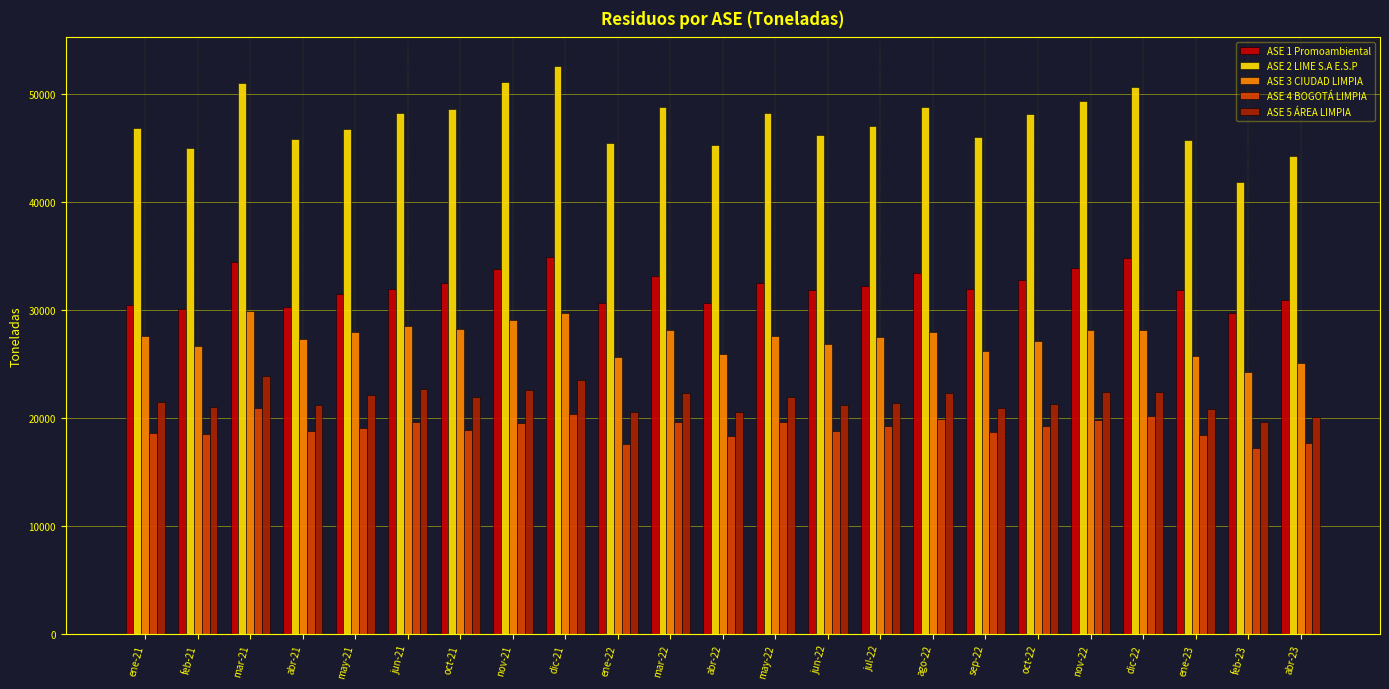

The value of ASE 3 CIUDAD LIMPIA at abr-22 is 43601.5. True or false?

False